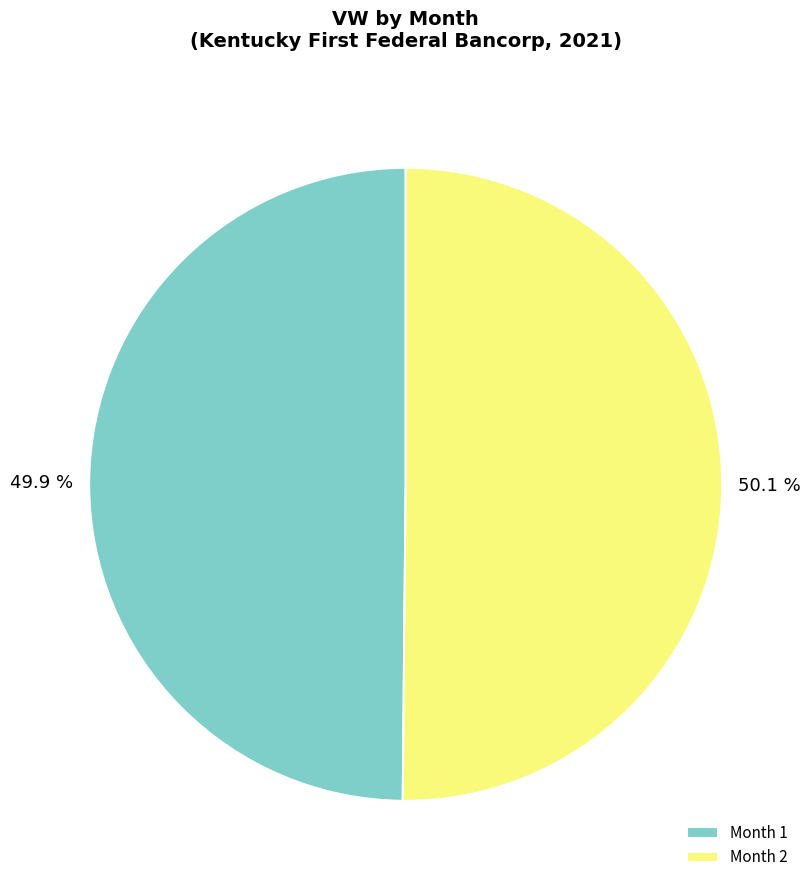

To the nearest percent, what is the average slice percentage?

50%